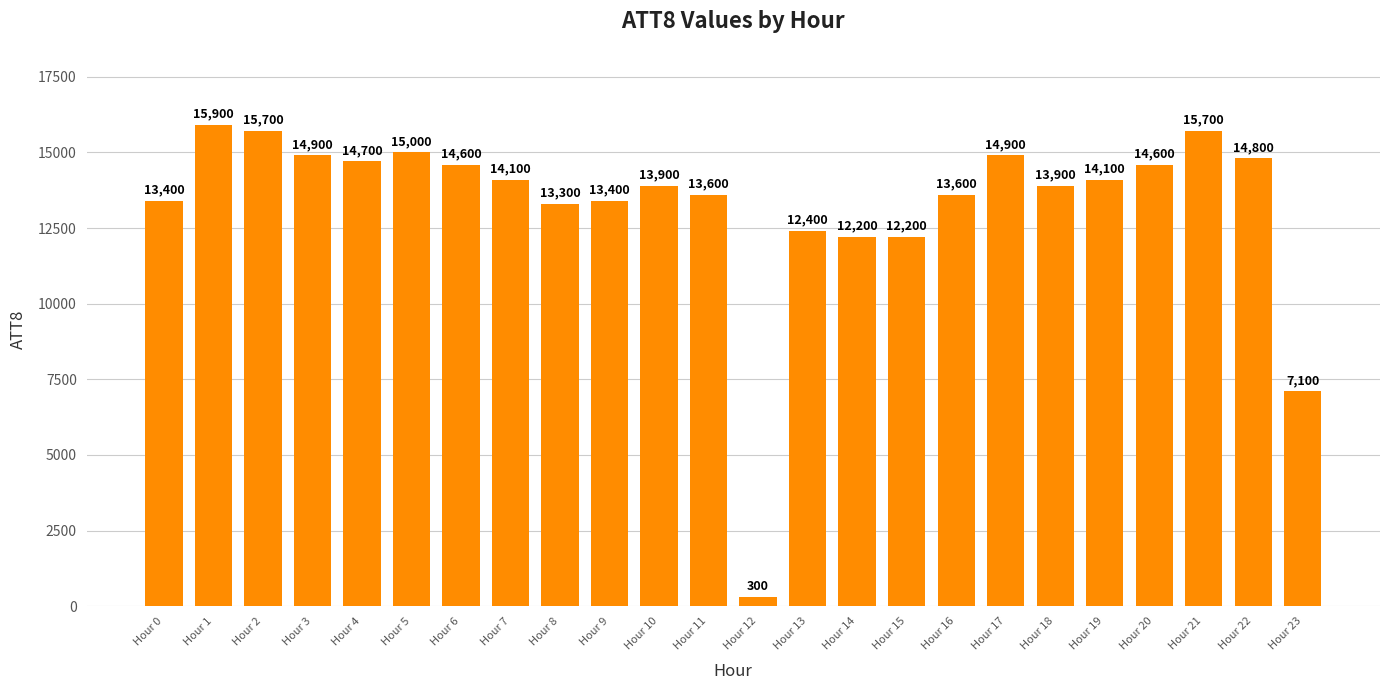

Reading left to right, what are all the values shown in this chart?

Hour 0=13400	Hour 1=15900	Hour 2=15700	Hour 3=14900	Hour 4=14700	Hour 5=15000	Hour 6=14600	Hour 7=14100	Hour 8=13300	Hour 9=13400	Hour 10=13900	Hour 11=13600	Hour 12=300	Hour 13=12400	Hour 14=12200	Hour 15=12200	Hour 16=13600	Hour 17=14900	Hour 18=13900	Hour 19=14100	Hour 20=14600	Hour 21=15700	Hour 22=14800	Hour 23=7100